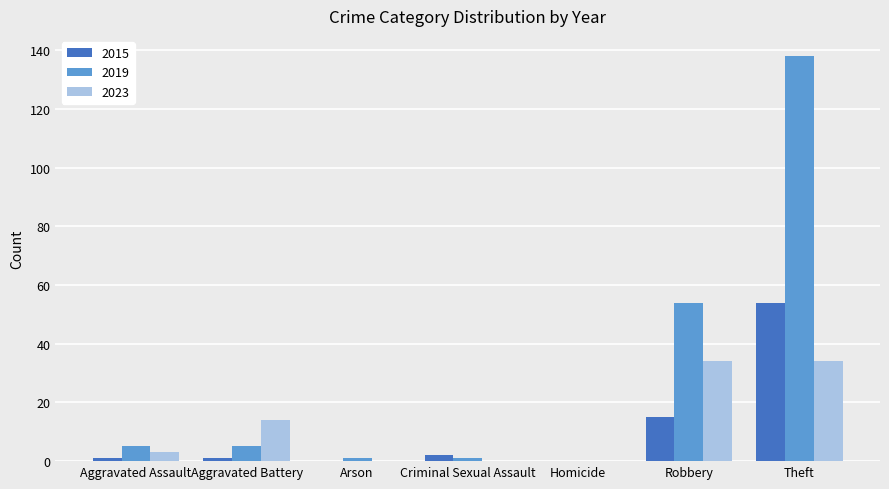

Reading left to right, extract all data points from this chart.

2015: Aggravated Assault=1	Aggravated Battery=1	Arson=0	Criminal Sexual Assault=2	Homicide=0	Robbery=15	Theft=54
2019: Aggravated Assault=5	Aggravated Battery=5	Arson=1	Criminal Sexual Assault=1	Homicide=0	Robbery=54	Theft=138
2023: Aggravated Assault=3	Aggravated Battery=14	Arson=0	Criminal Sexual Assault=0	Homicide=0	Robbery=34	Theft=34